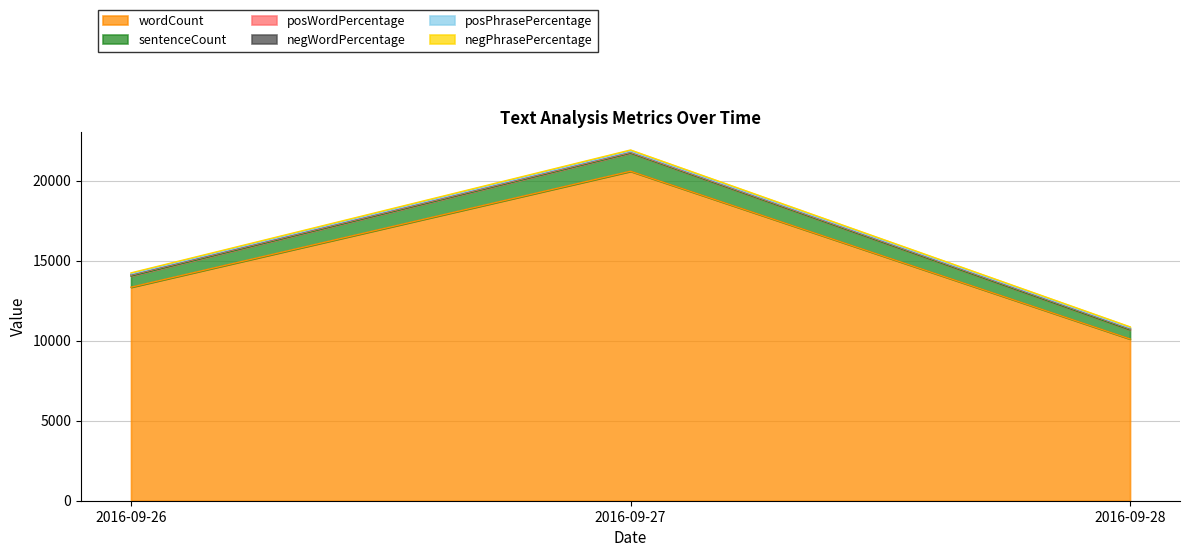

How many negWordPercentage values are between 10670 and 21725?

3